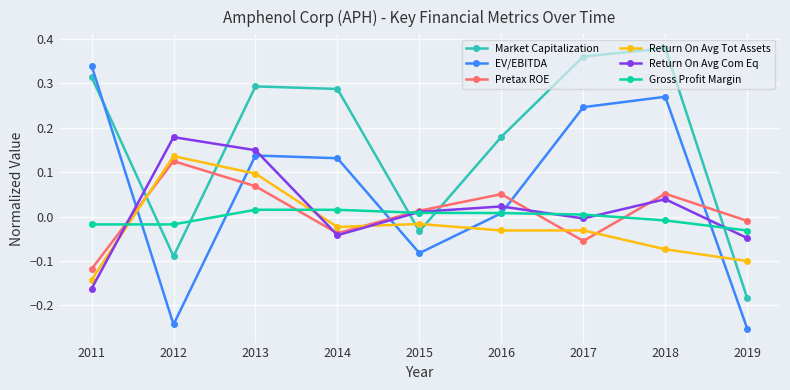

The Return On Avg Com Eq series shows 0.0 at 2016. True or false?

True